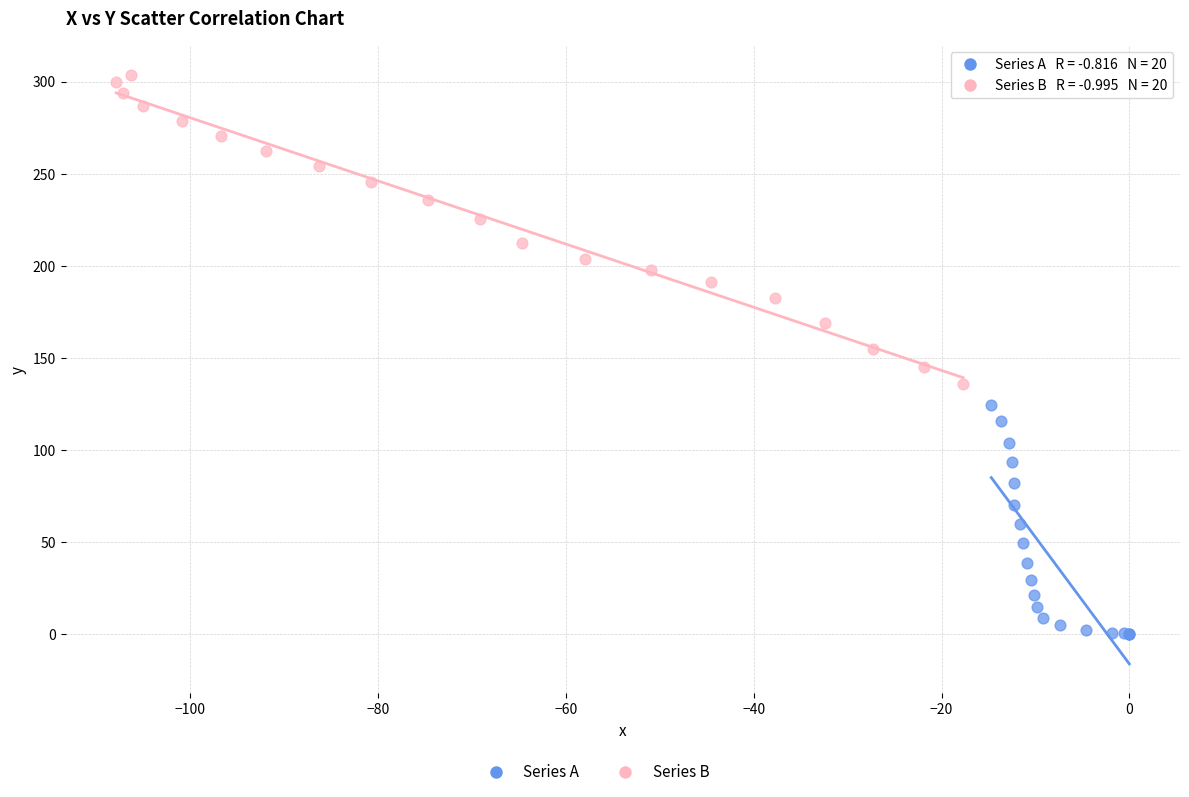

Which series has the largest Y range (max minus min)?

Series B